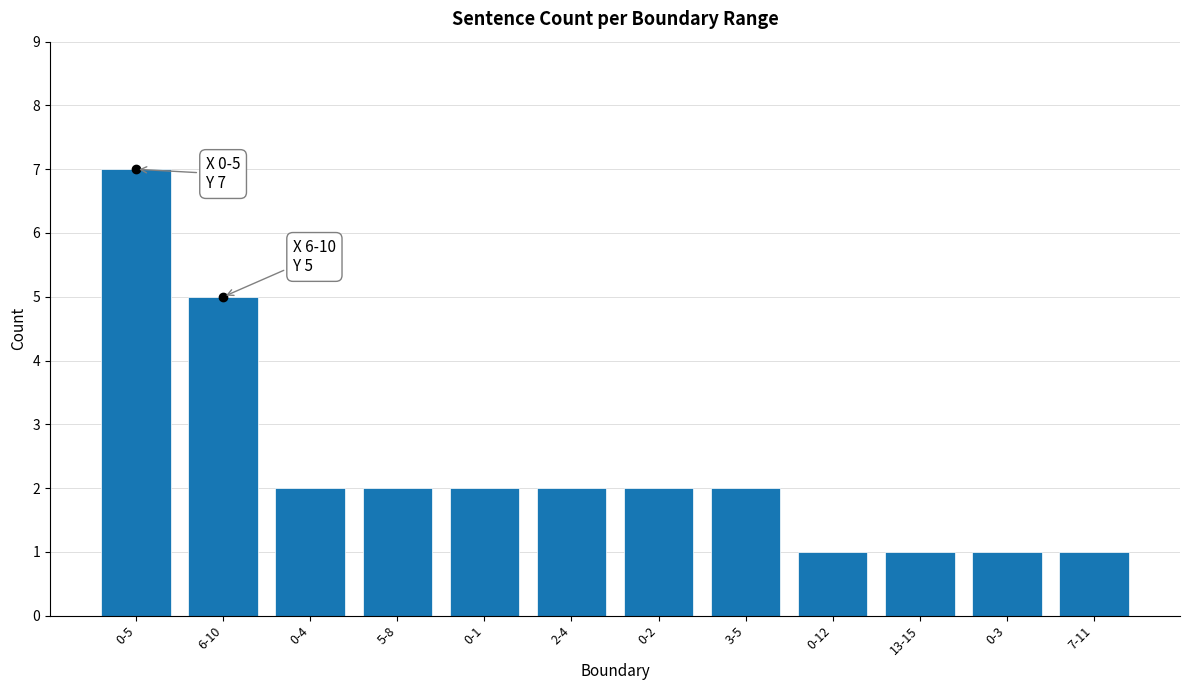

How many bars are there in total?

12